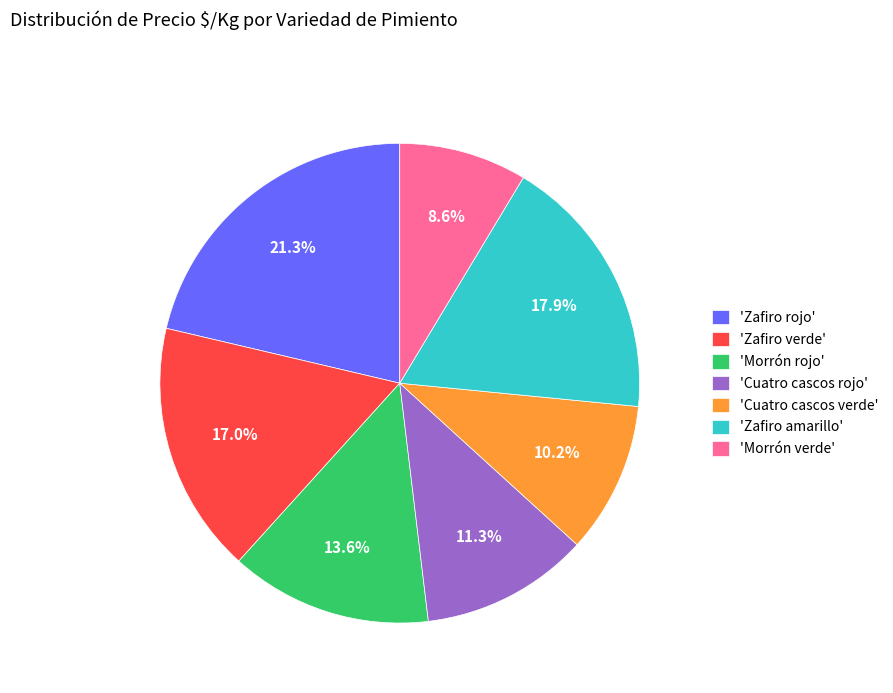

What is the total percentage of 'Morrón rojo' and 'Zafiro verde'?

30.6%